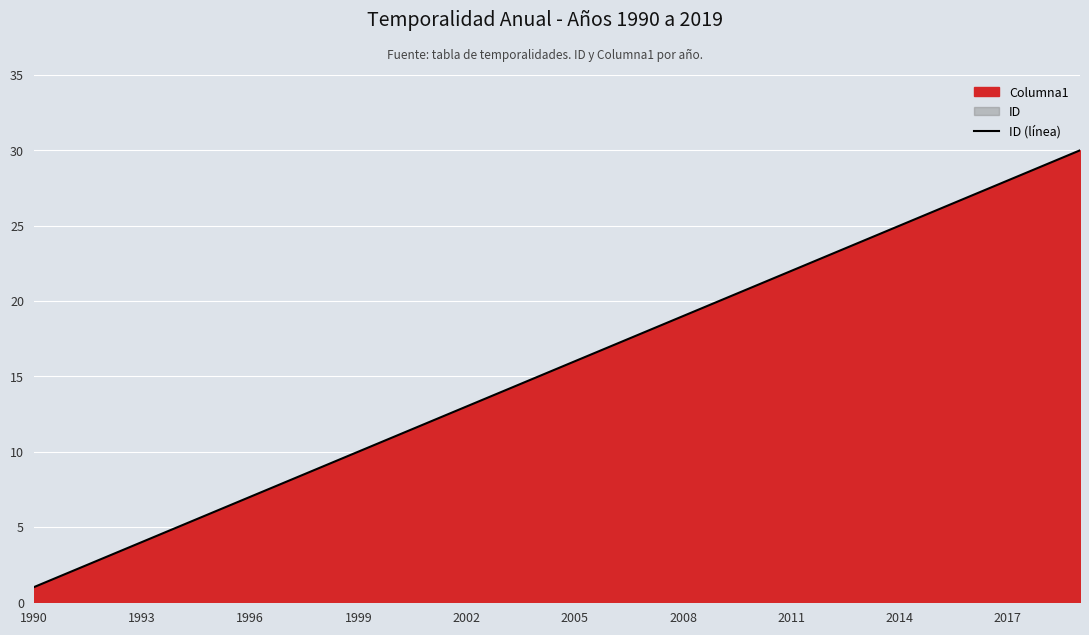

What is the smallest value displayed?

1